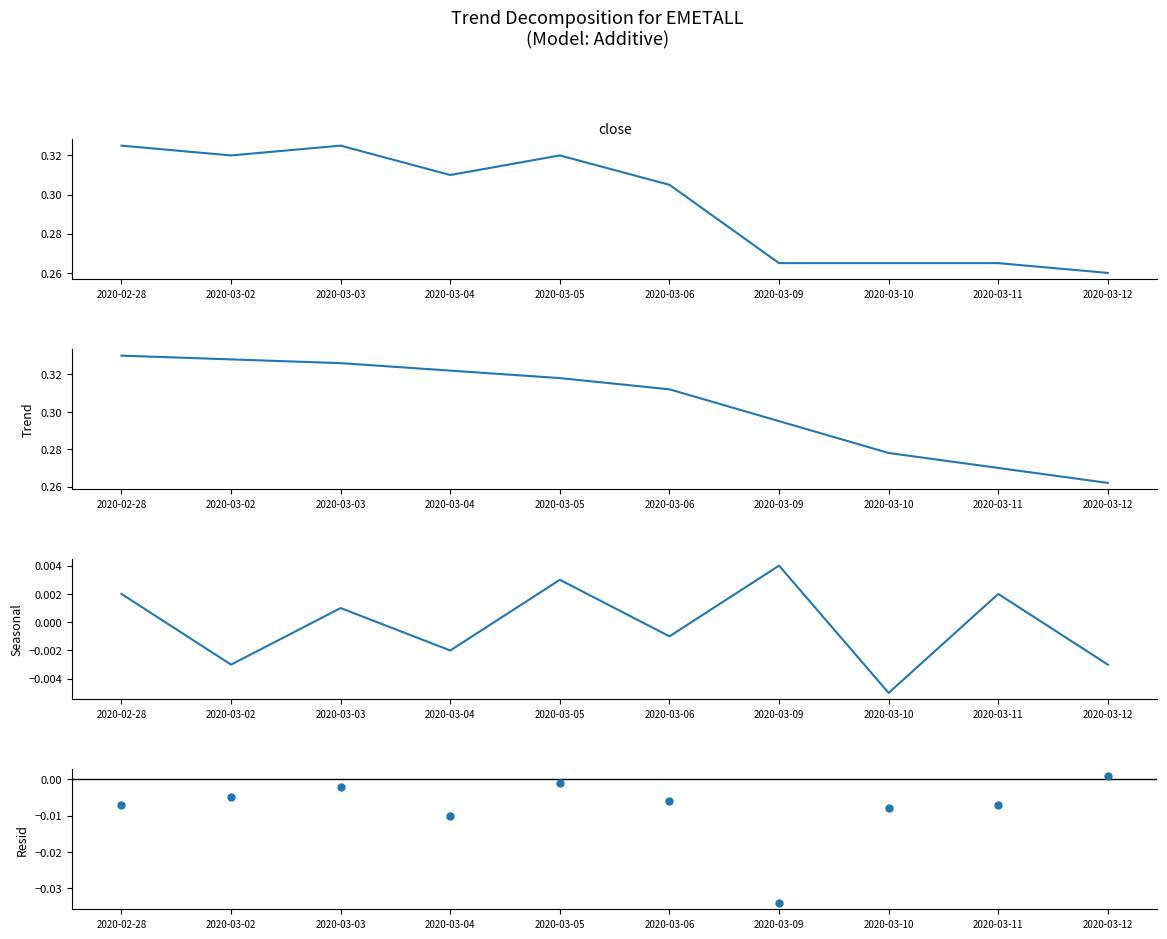

What is the total value across all series at 2020-03-04?

0.6